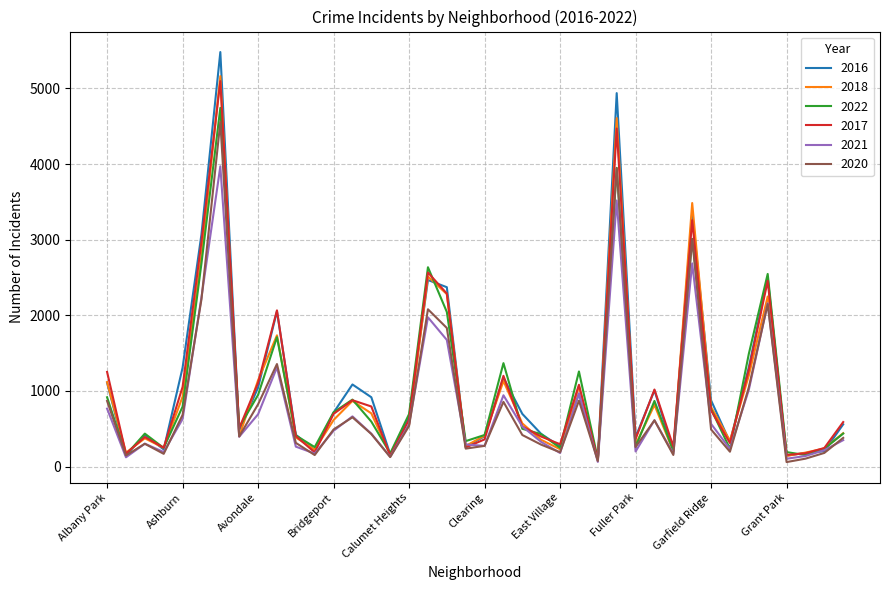

What are all the series names shown in the legend?

2016, 2018, 2022, 2017, 2021, 2020